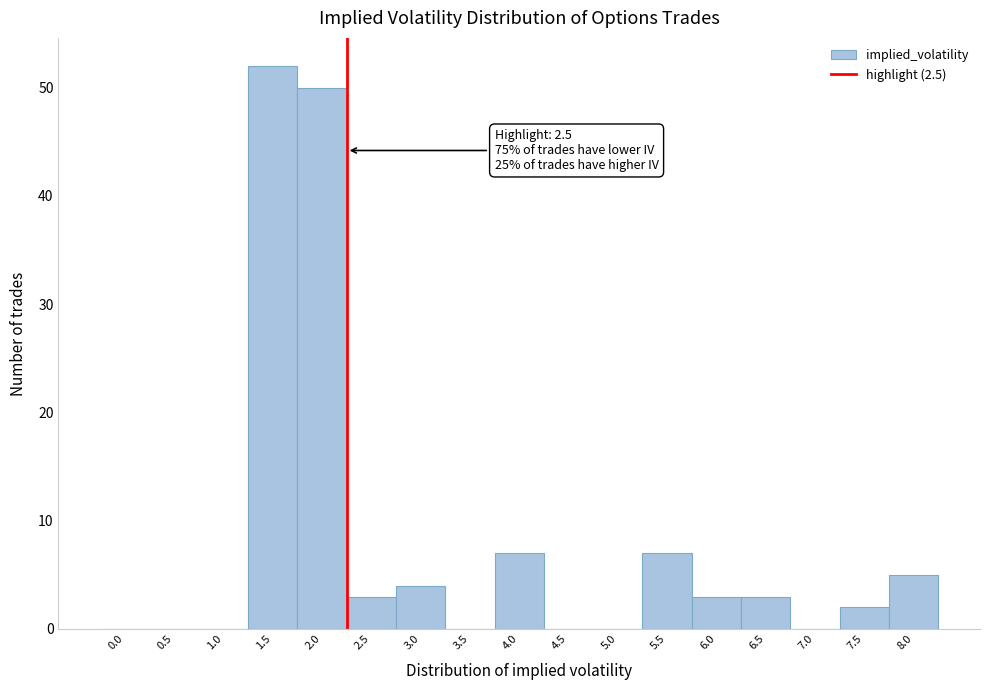

Reading right to left, extract all data points from this chart.

8.0=5	7.5=2	7.0=0	6.5=3	6.0=3	5.5=7	5.0=0	4.5=0	4.0=7	3.5=0	3.0=4	2.5=3	2.0=50	1.5=52	1.0=0	0.5=0	0.0=0